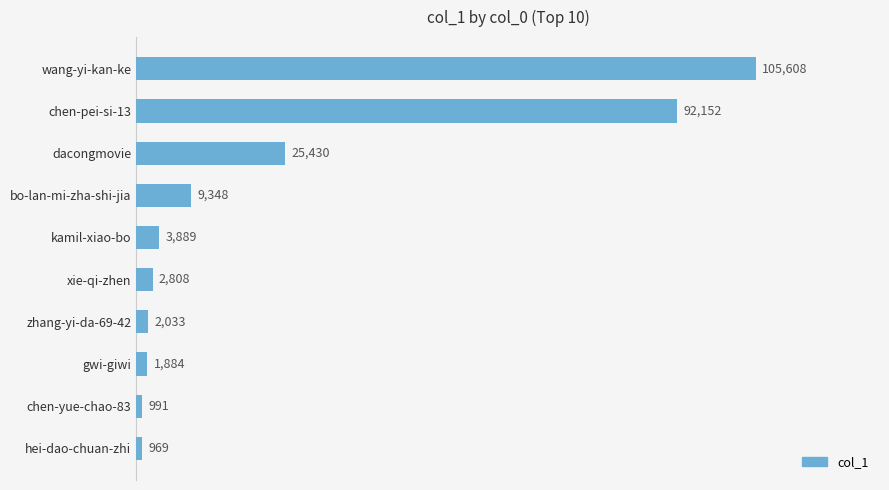

Is it true that the value at chen-yue-chao-83 is 991?

True